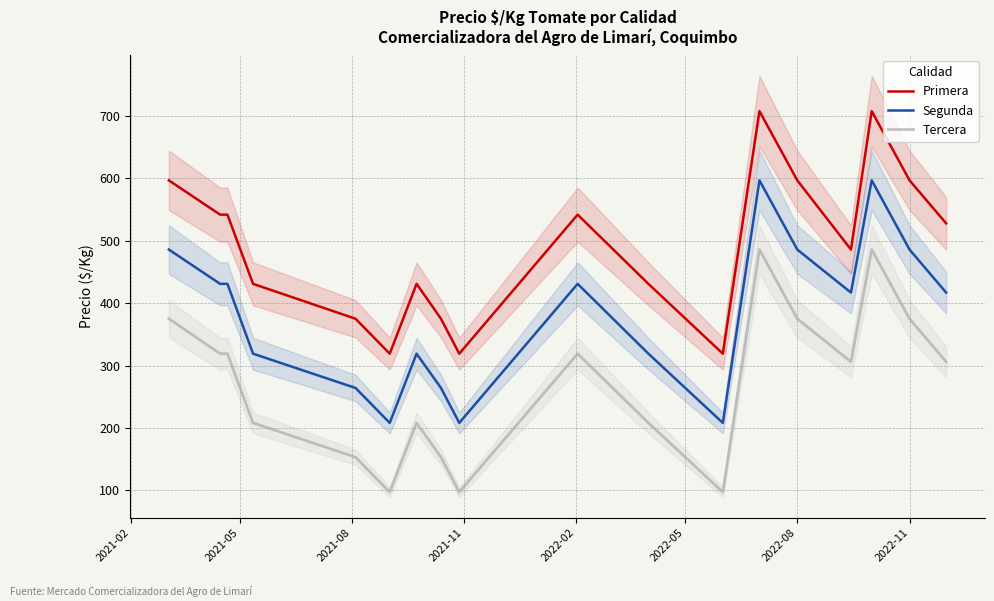

What is the value of the Segunda point at the 5th from the left?

264